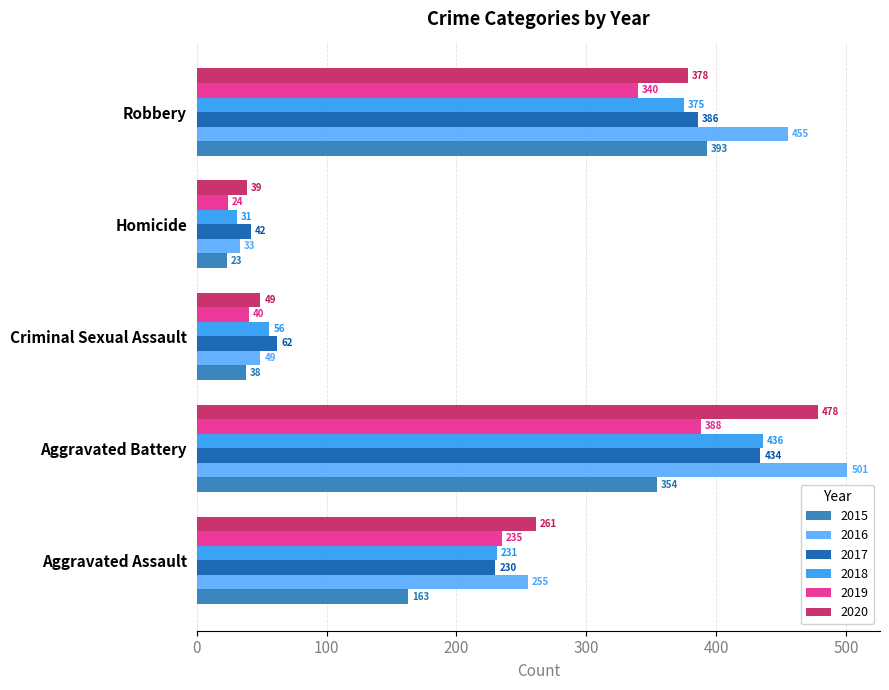

Which series changed the most between Aggravated Assault and Criminal Sexual Assault?

2020